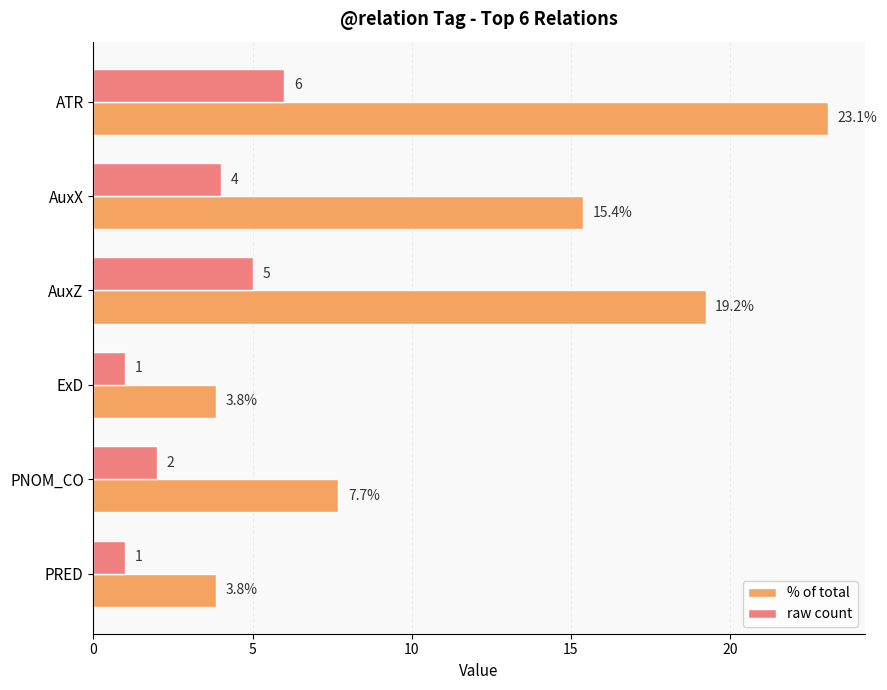

What is the greatest value displayed?

23.1